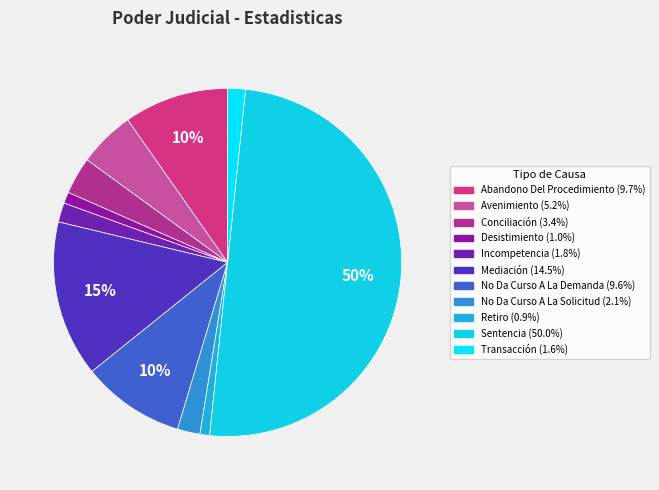

Approximately how many times larger is the value at Avenimiento compared to Sentencia?

0.1